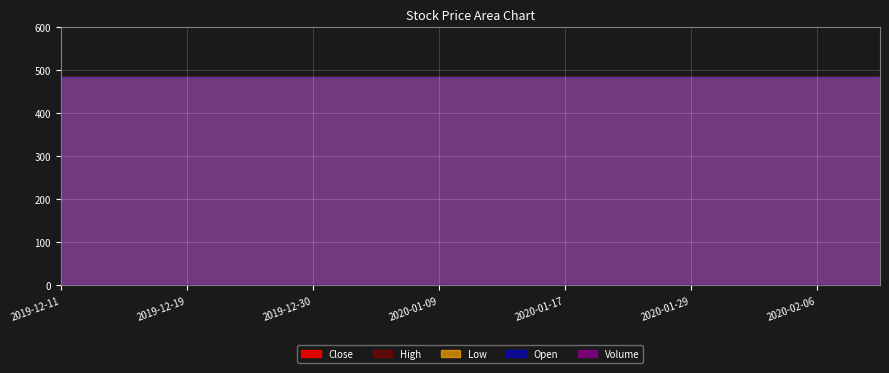

True or false: Close and High intersect in this chart.

False